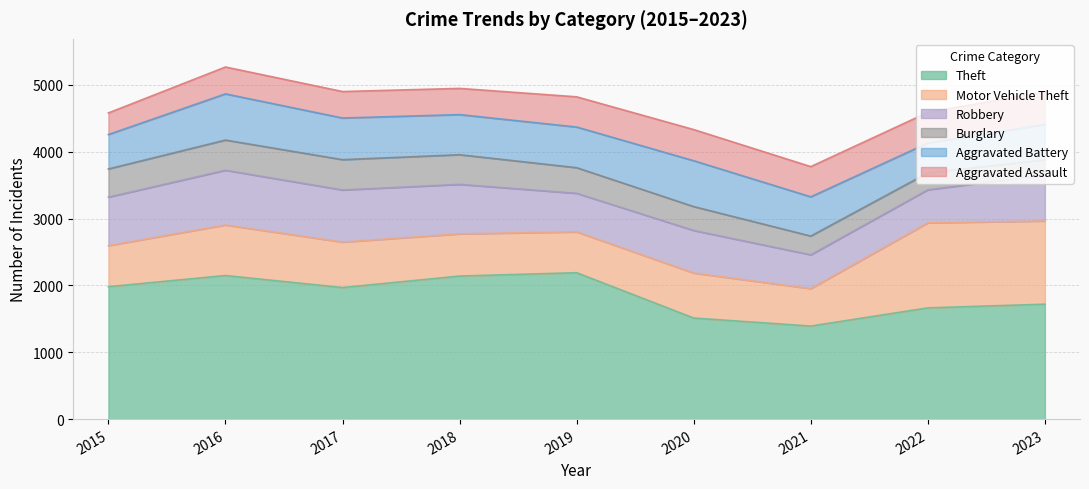

True or false: Aggravated Assault and Motor Vehicle Theft cross at least once.

False